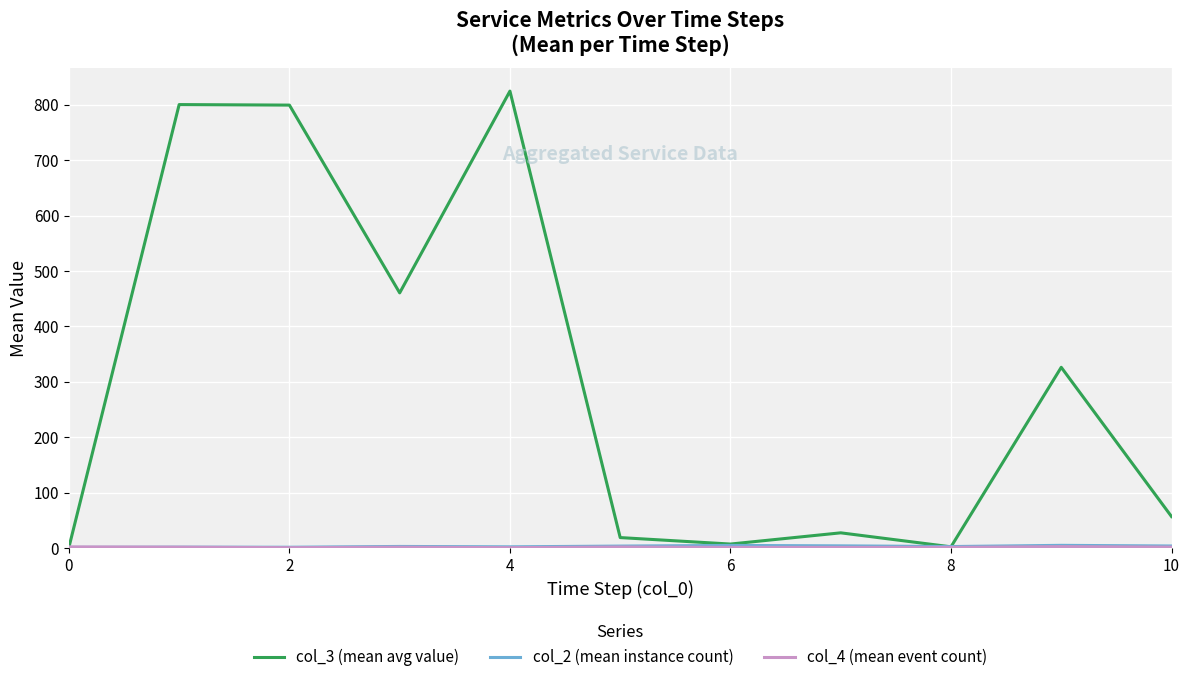

What is the maximum value shown in the chart?

824.5